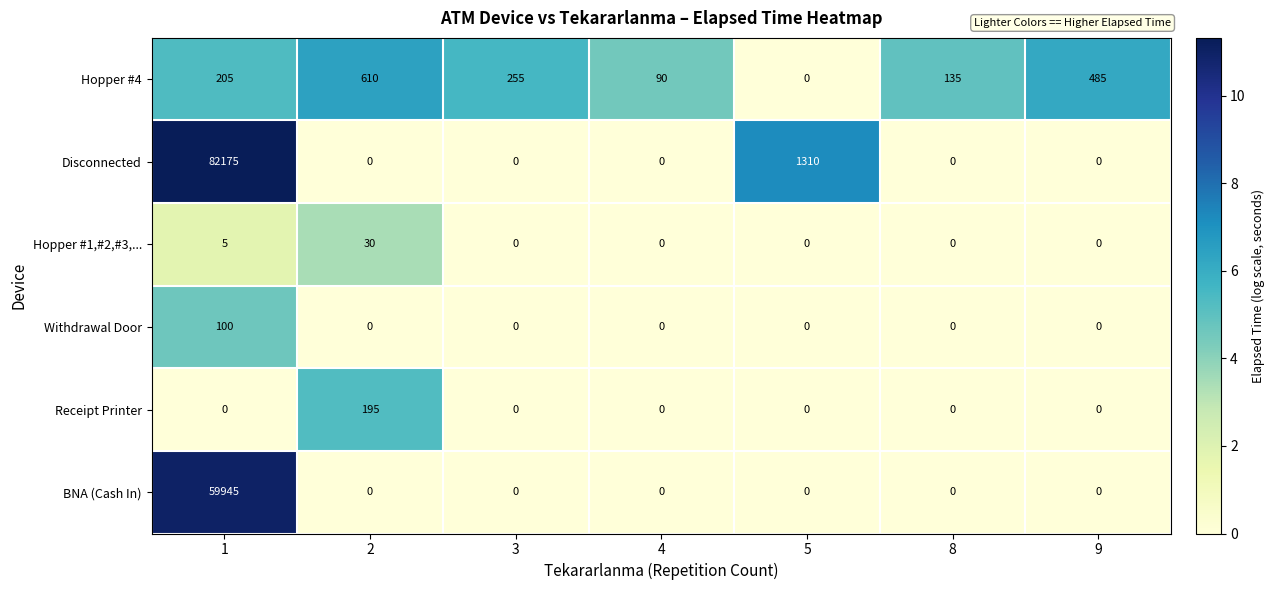

What is the average value of the Disconnected series?

11926